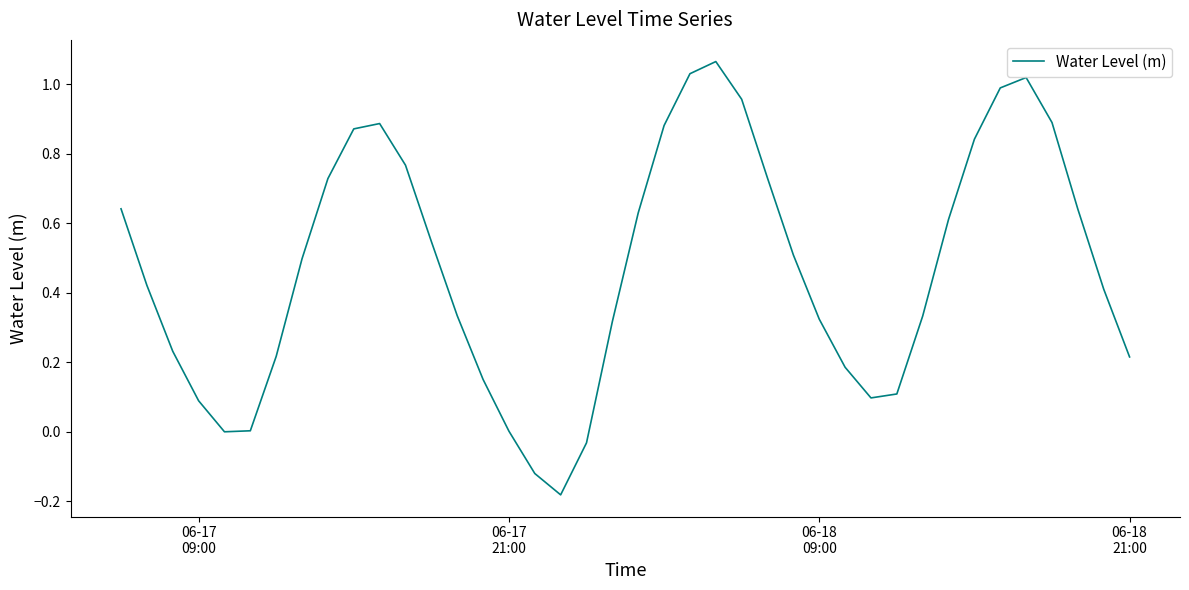

What is the difference between the maximum and minimum values?

1.2